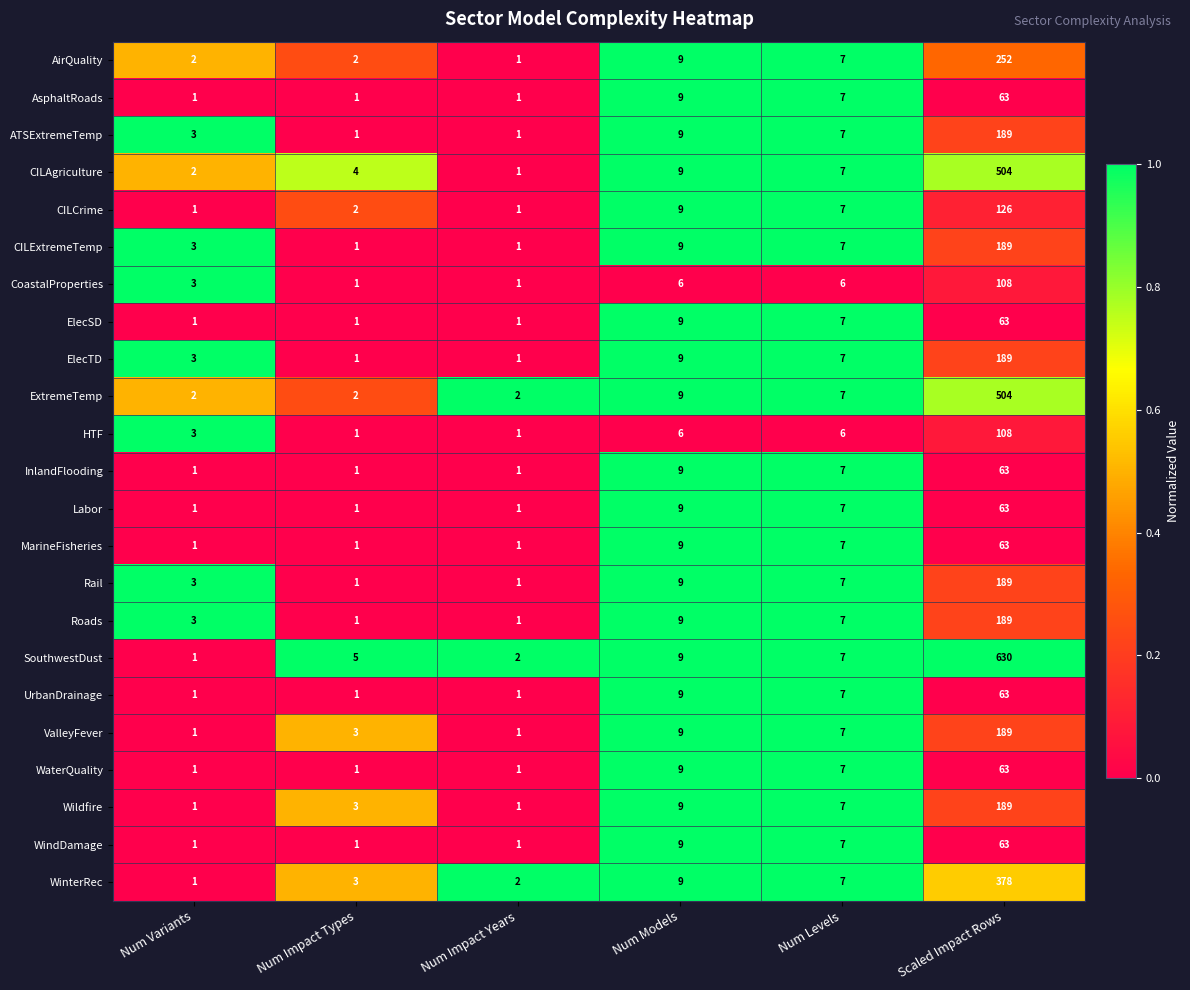

What is the difference between the ATSExtremeTemp values at Num Levels and Num Impact Years?

6